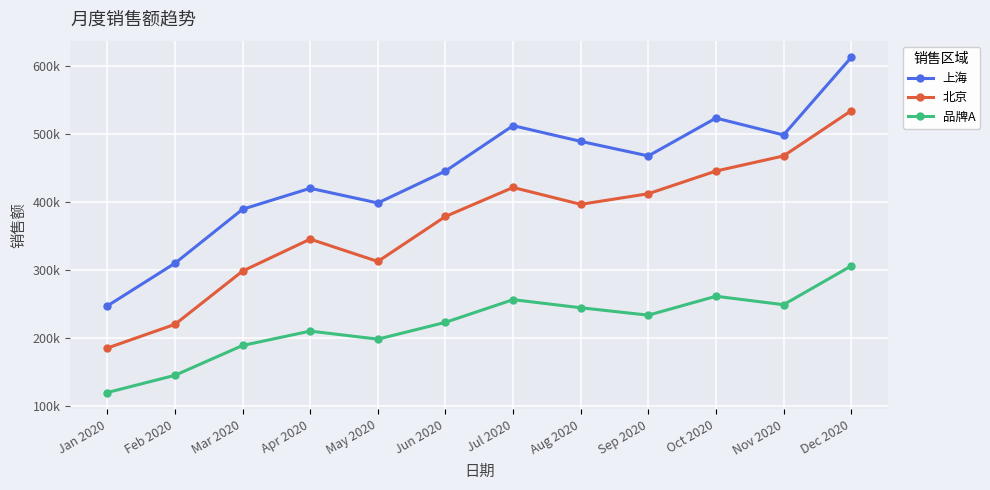

At which label does 品牌A first exceed 233900?

Jul 2020